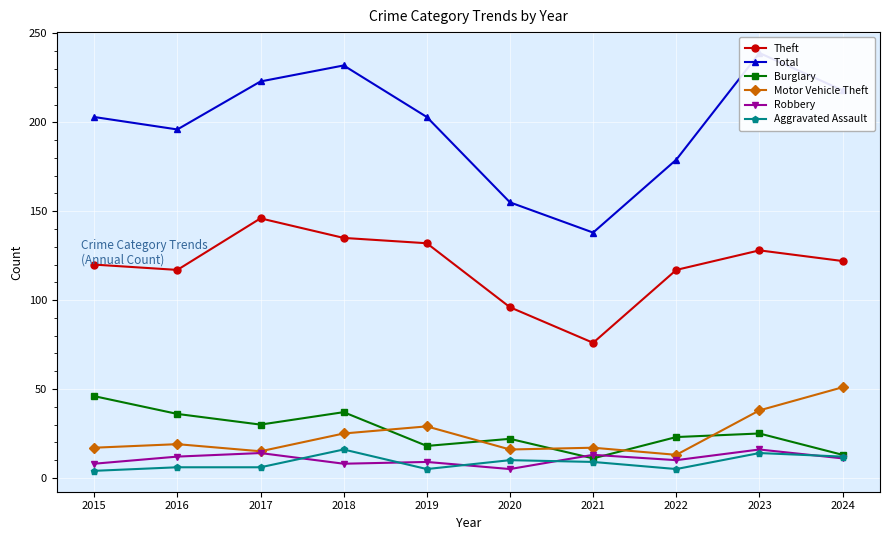

True or false: Burglary and Theft intersect in this chart.

False